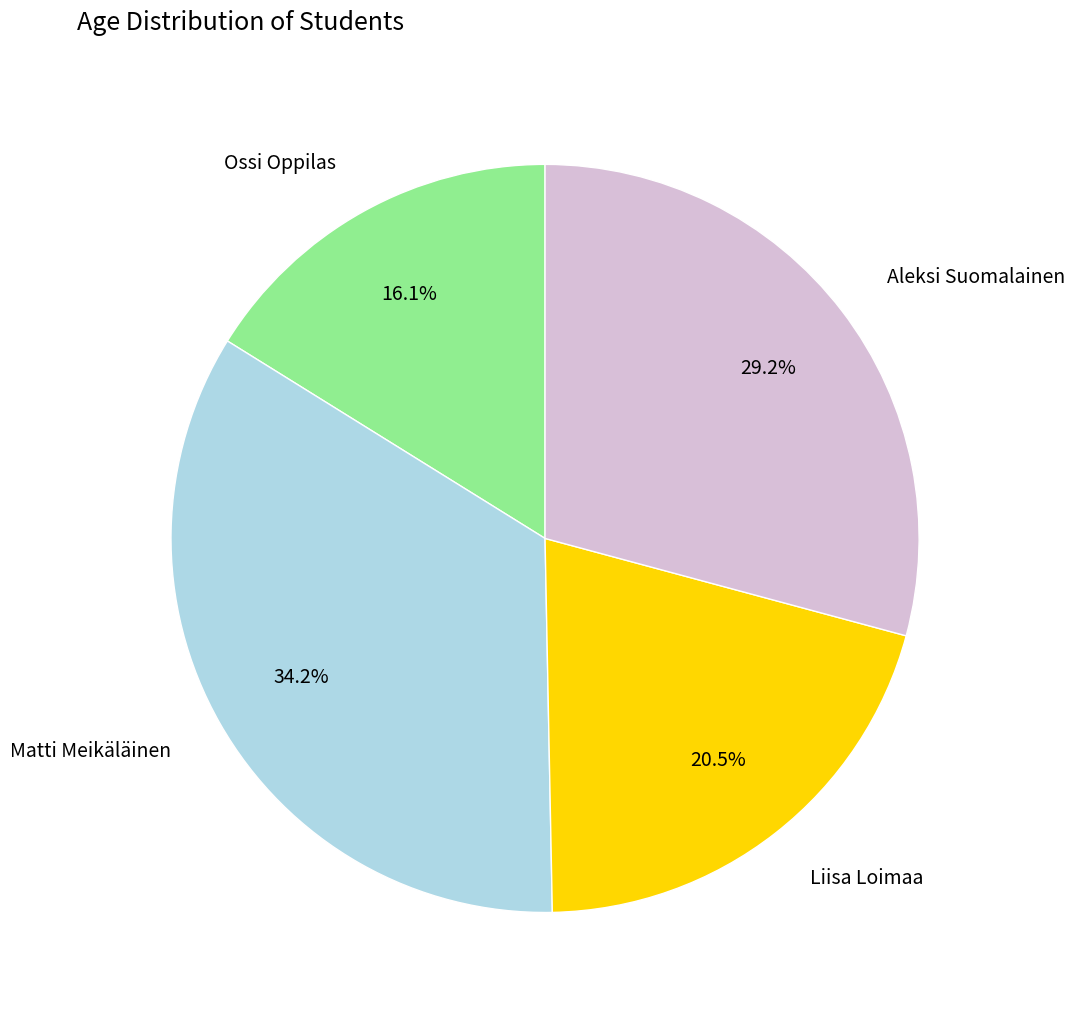

The Matti Meikäläinen slice represents 34% of the pie. True or false?

True